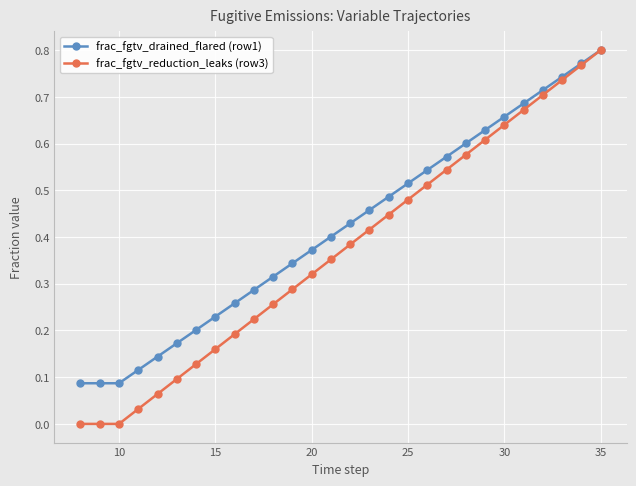

Which series has the largest range (max minus min)?

frac_fgtv_reduction_leaks (row3)